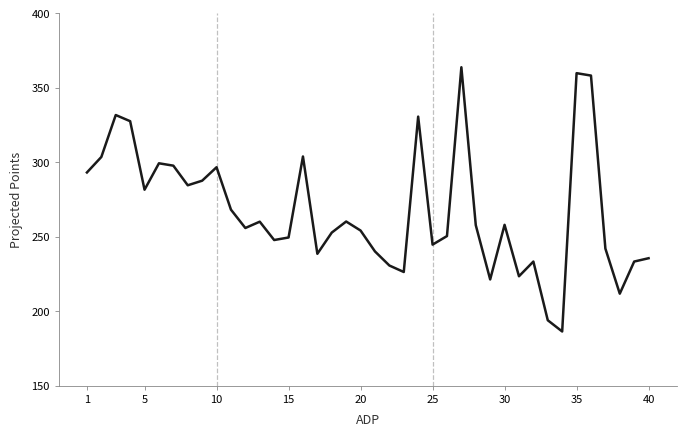

What is the smallest value displayed?

186.4